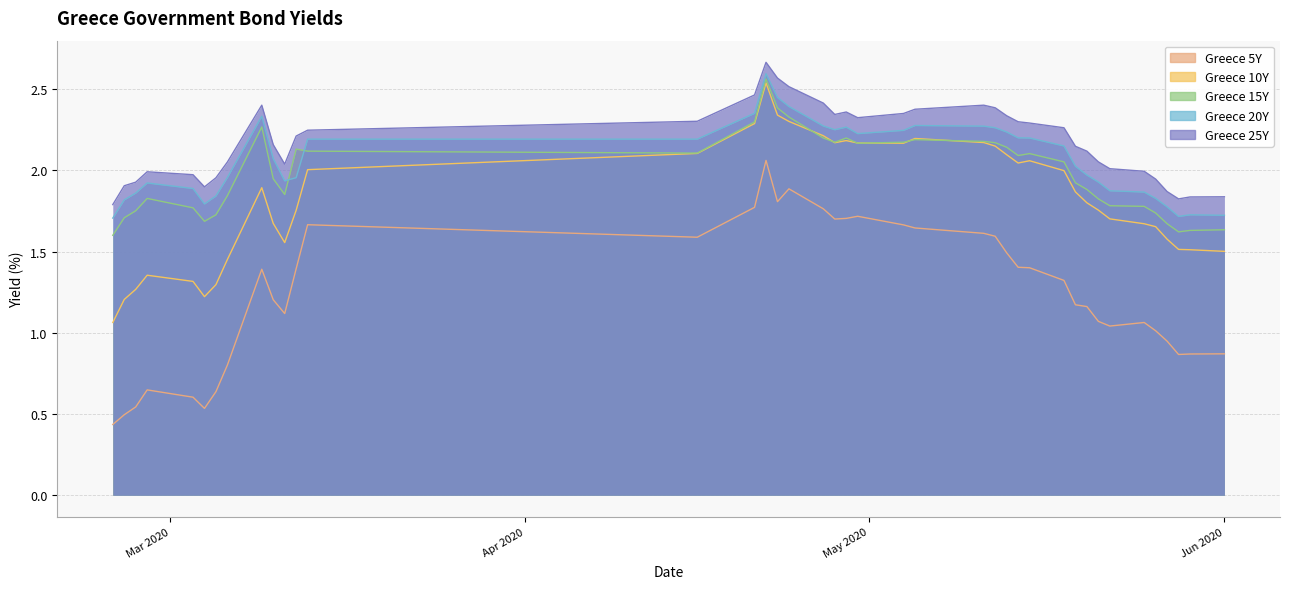

True or false: Greece 20Y has more than 1 points higher than both neighbors.

True